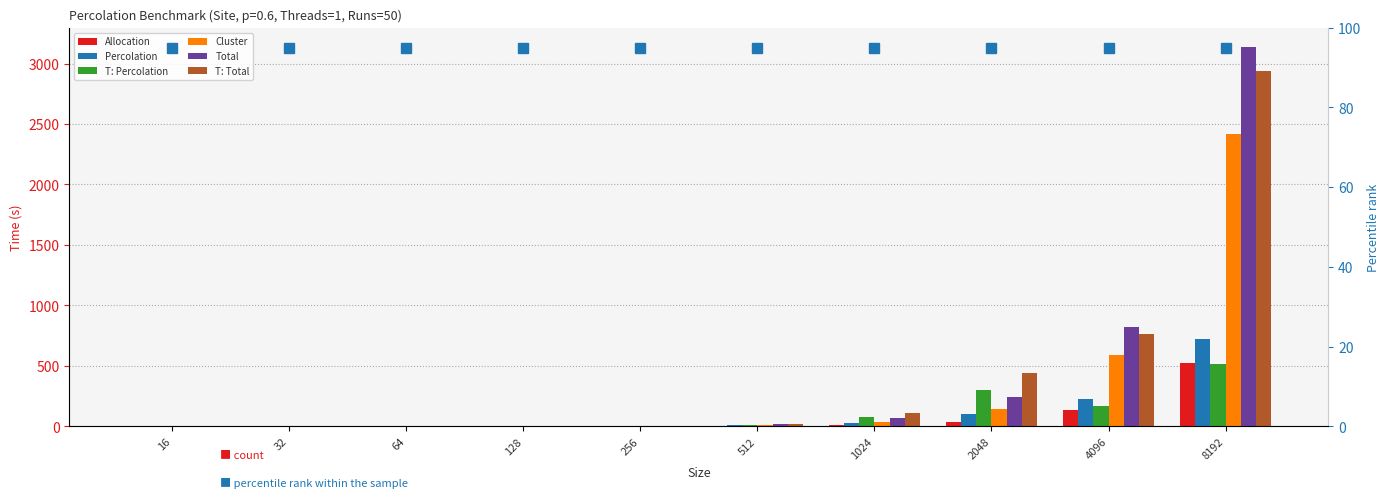

What are all the series names shown in the legend?

Allocation, Percolation, T: Percolation, Cluster, Total, T: Total